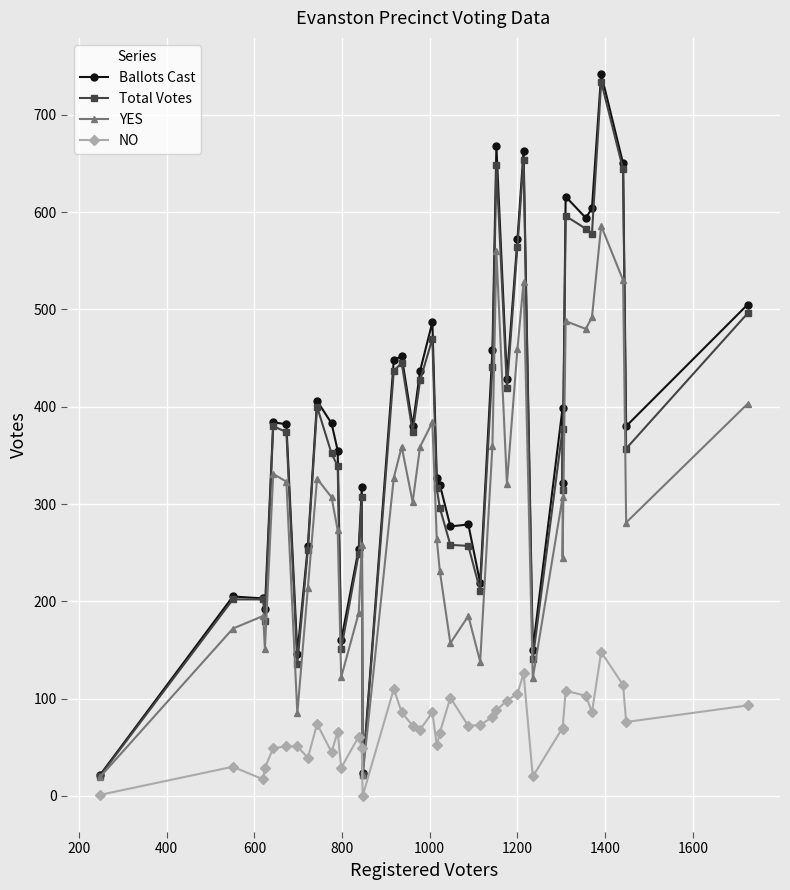

Does the chart display data point markers on the line(s)?

Yes